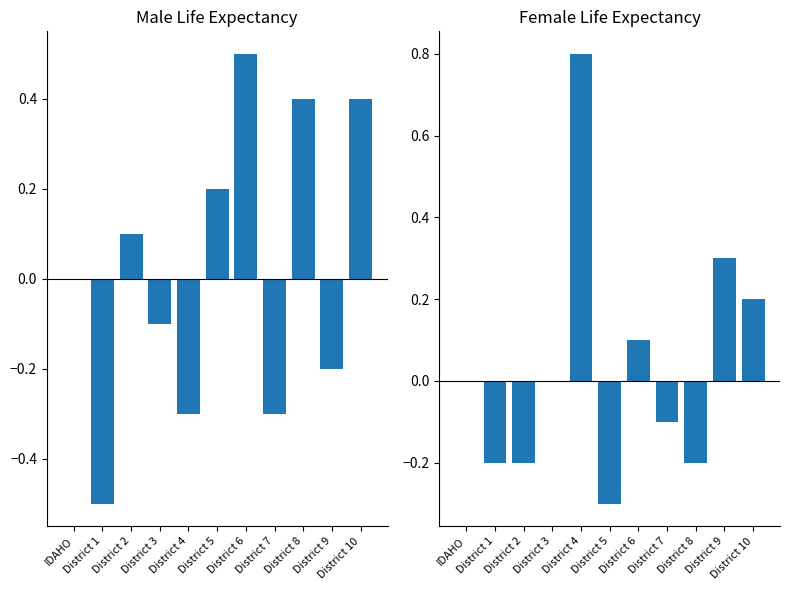

At which label does Male first exceed 0?

District 2